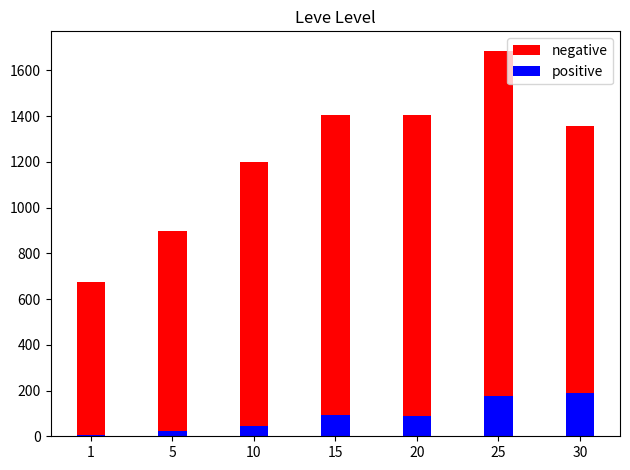

What is the difference between the second highest and second lowest values in the negative series?

509